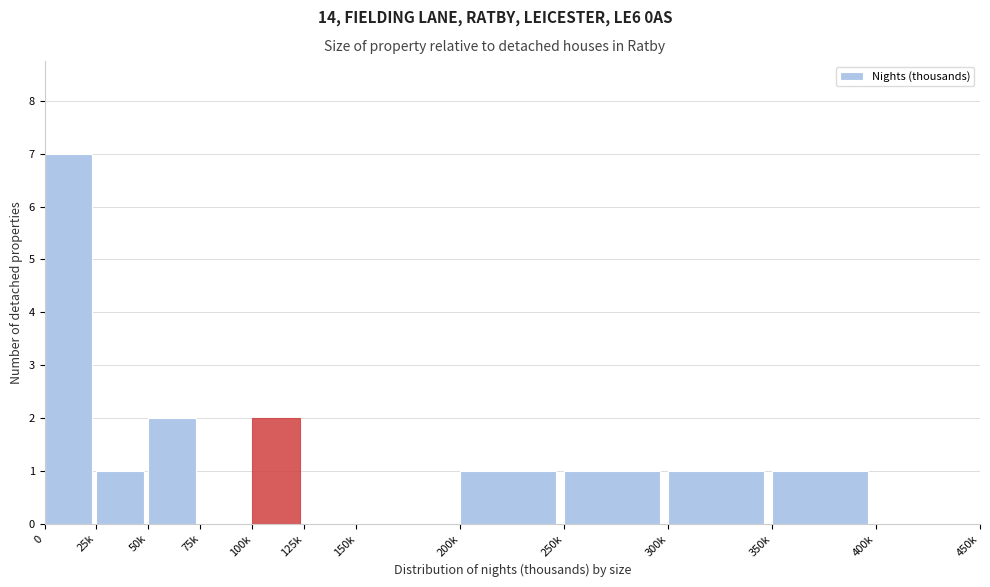

Reading left to right, transcribe all the data shown in this chart.

0=7	25k=1	50k=2	75k=0	100k=2	125k=0	150k=0	200k=1	250k=1	300k=1	350k=1	400k=0